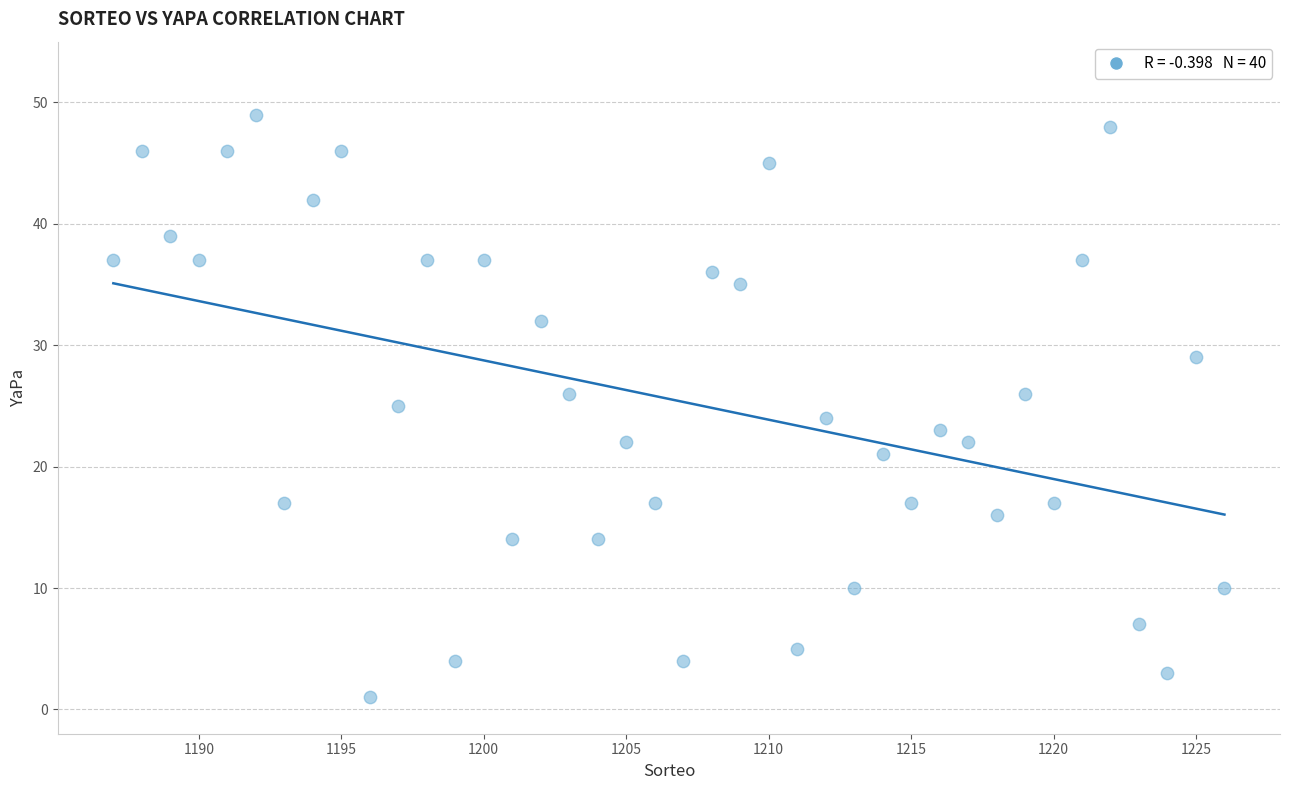

What is the range of X values (max minus min)?

39